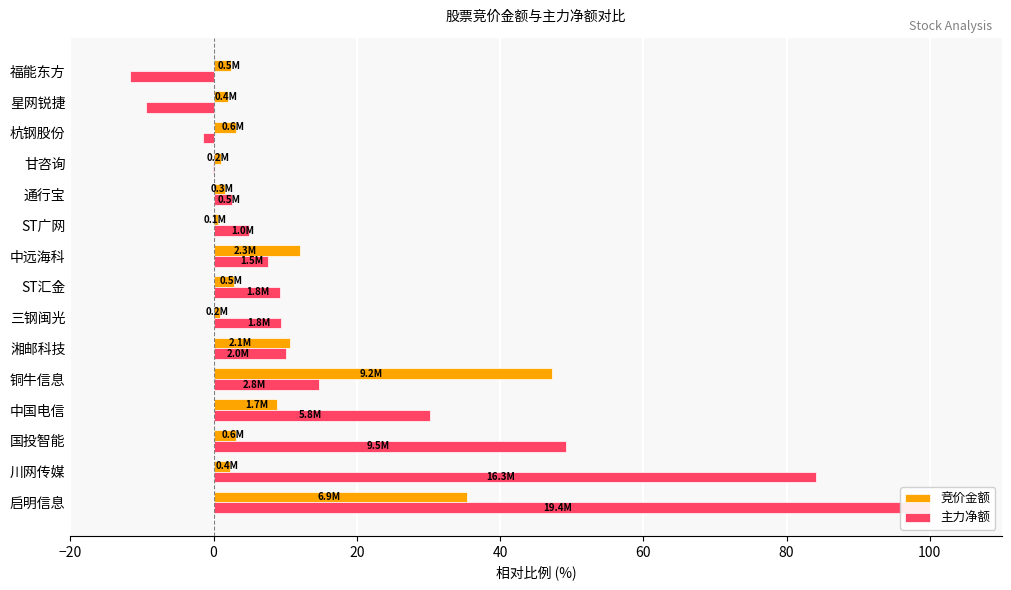

What are all the series names shown in the legend?

竞价金额, 主力净额